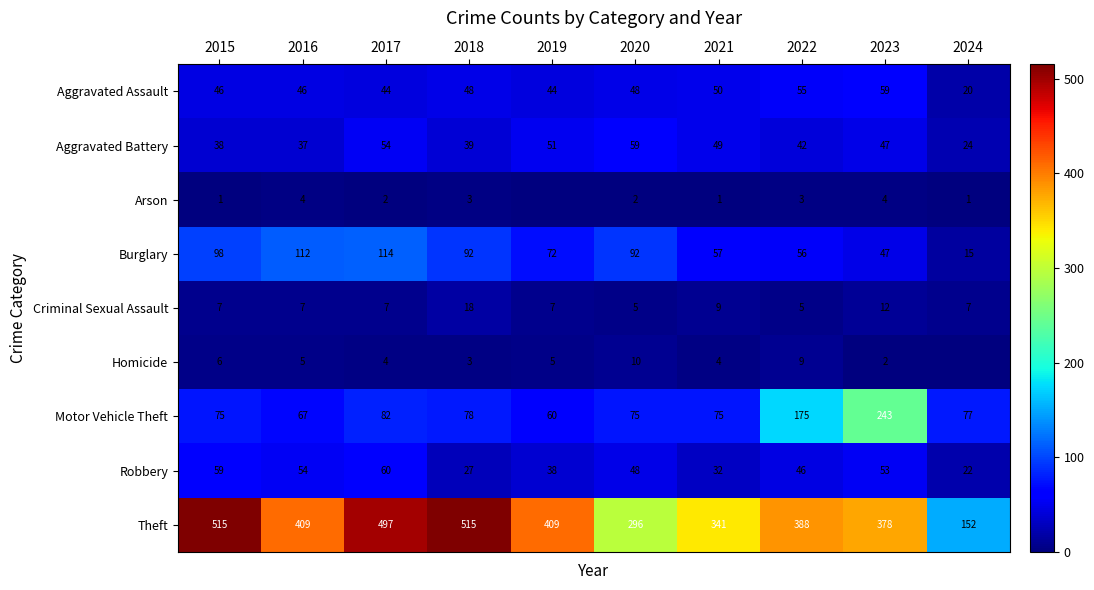

At 2017, list the series in order from largest to smallest.

Theft, Burglary, Motor Vehicle Theft, Robbery, Aggravated Battery, Aggravated Assault, Criminal Sexual Assault, Homicide, Arson